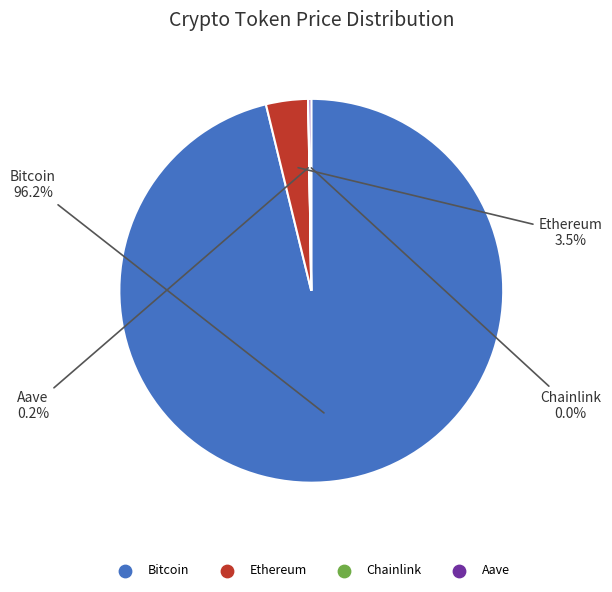

Which slice is the largest?

Bitcoin